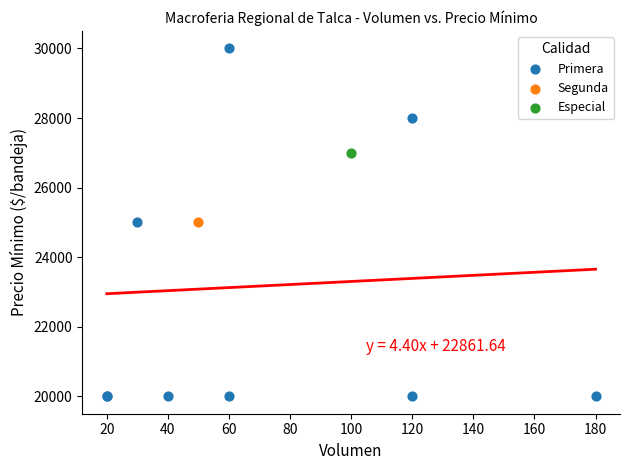

What are all the series names shown in the legend?

Primera, Segunda, Especial